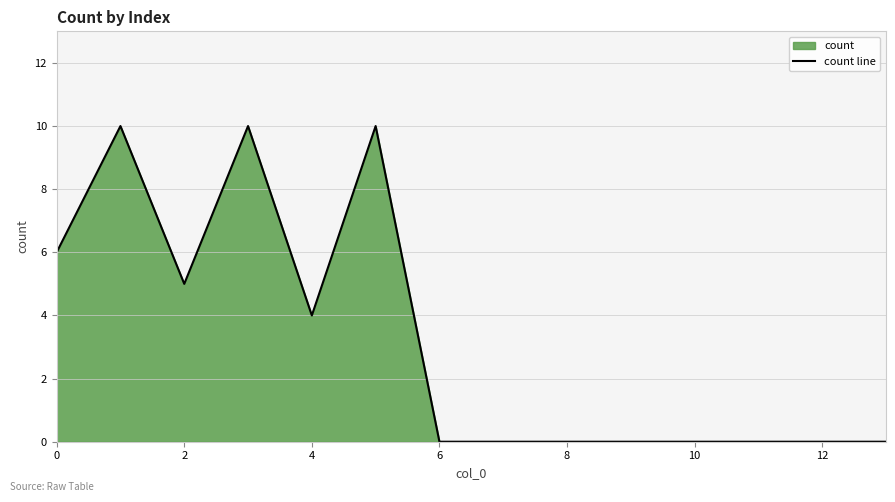

The value at 12 is 6. True or false?

False